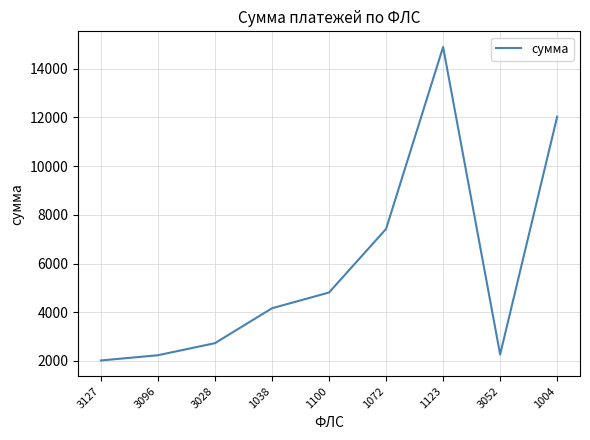

What is the smallest value displayed?

2017.0